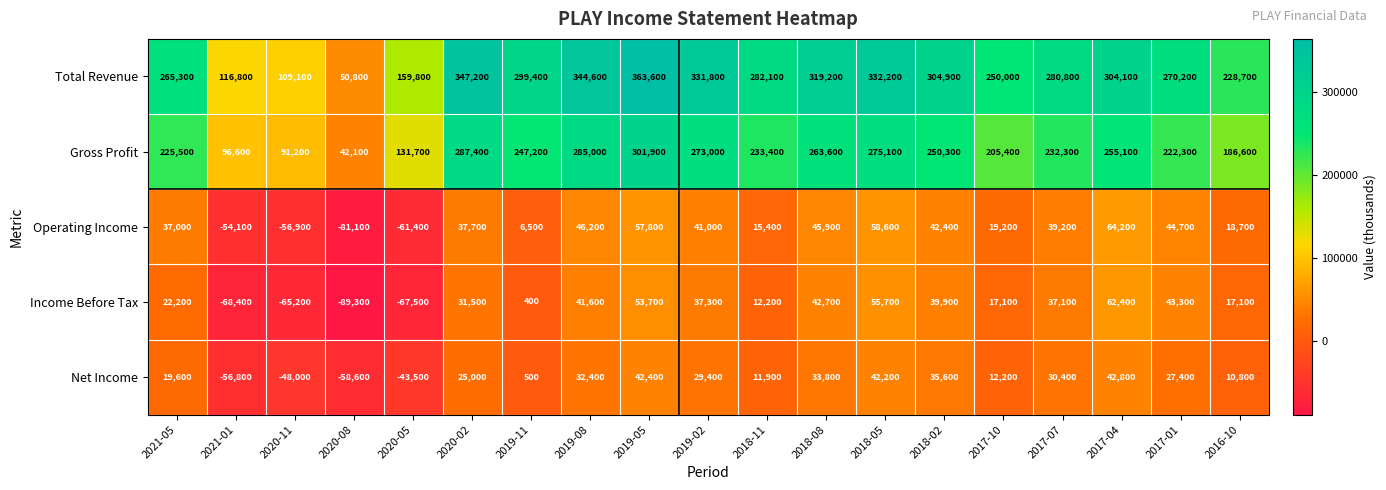

What is the smallest value displayed?

-89300